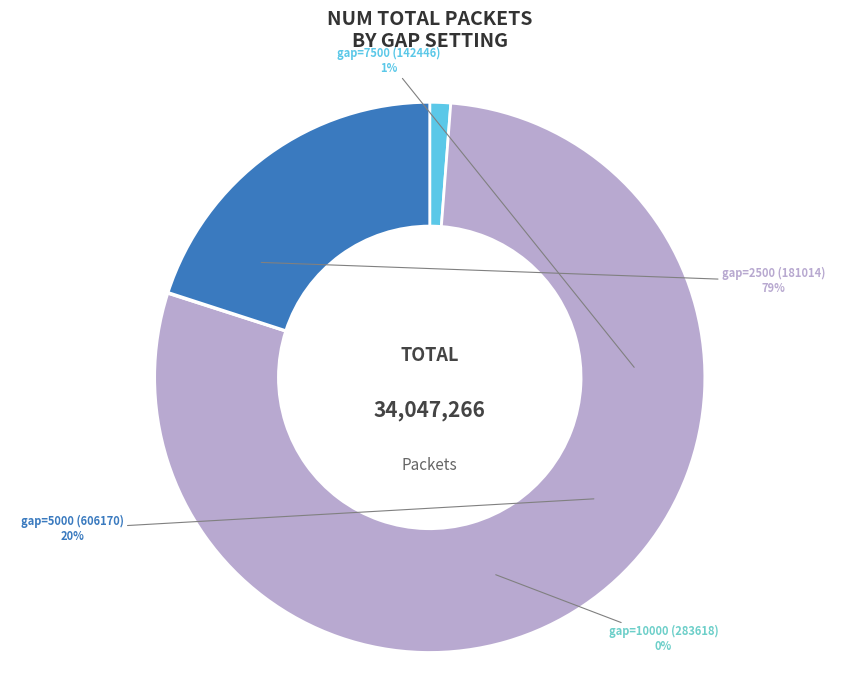

How much of the chart is everything except gap=5000 (606170)?

80.0%